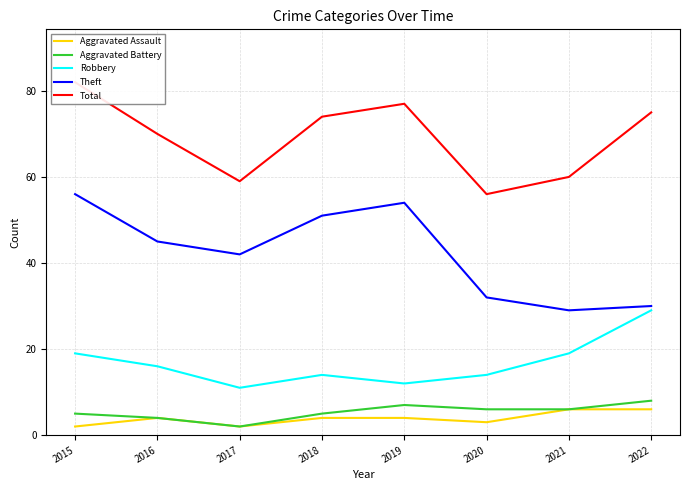

Which has a higher value, 2021 or 2015?

2021